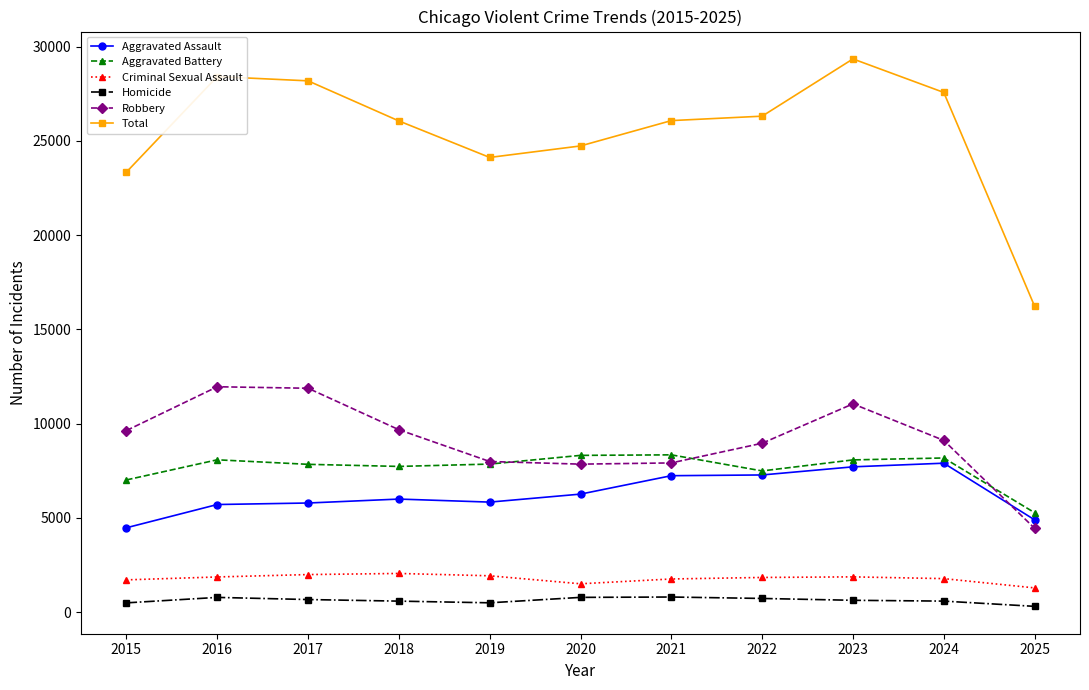

What is the value of the Total point at the 8th from the left?

26314